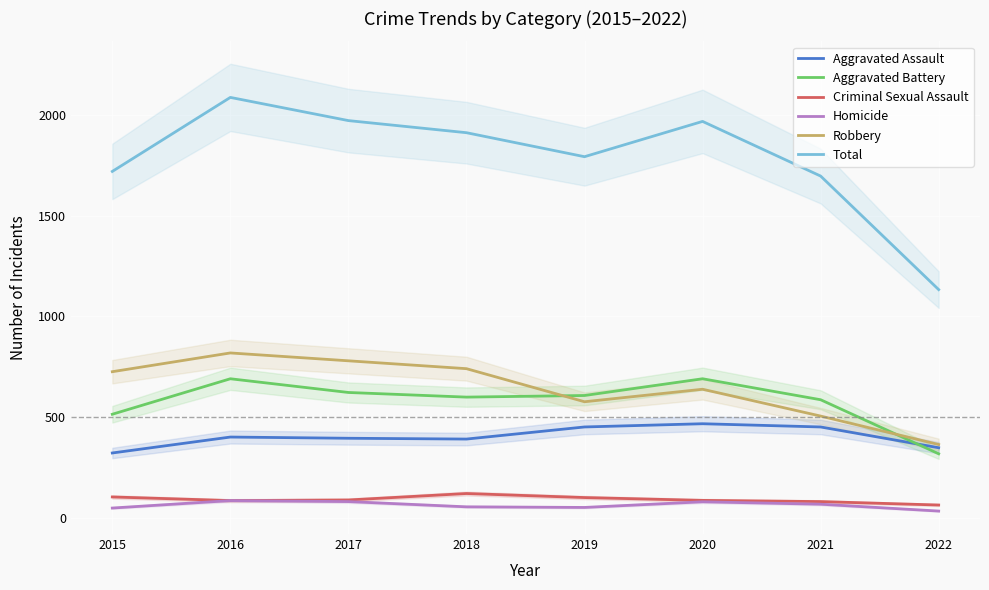

Count the number of data series in this chart.

6